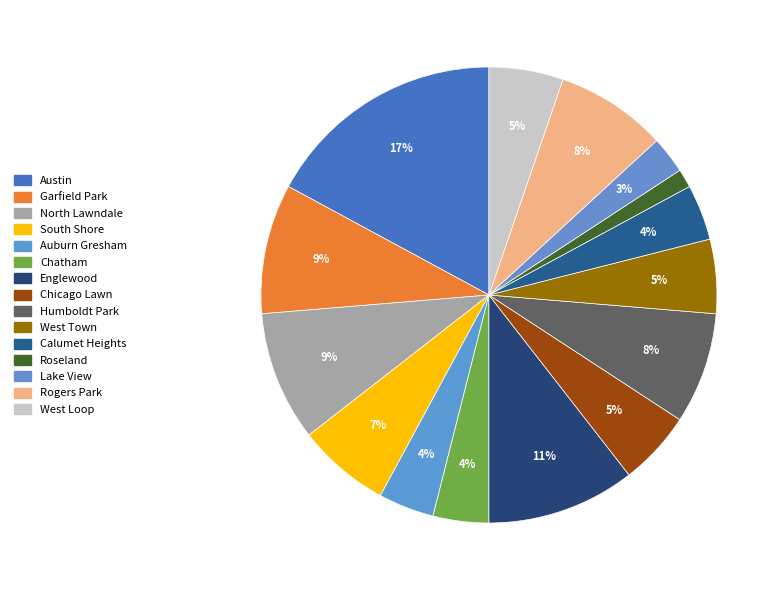

Is it true that Roseland is 15% of the pie?

False